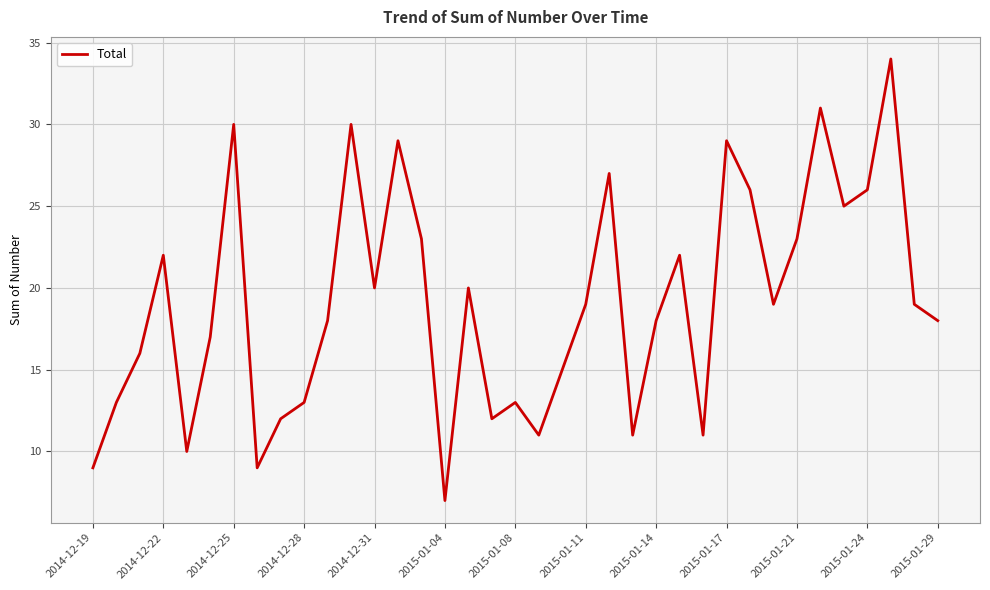

What is the maximum value shown in the chart?

34